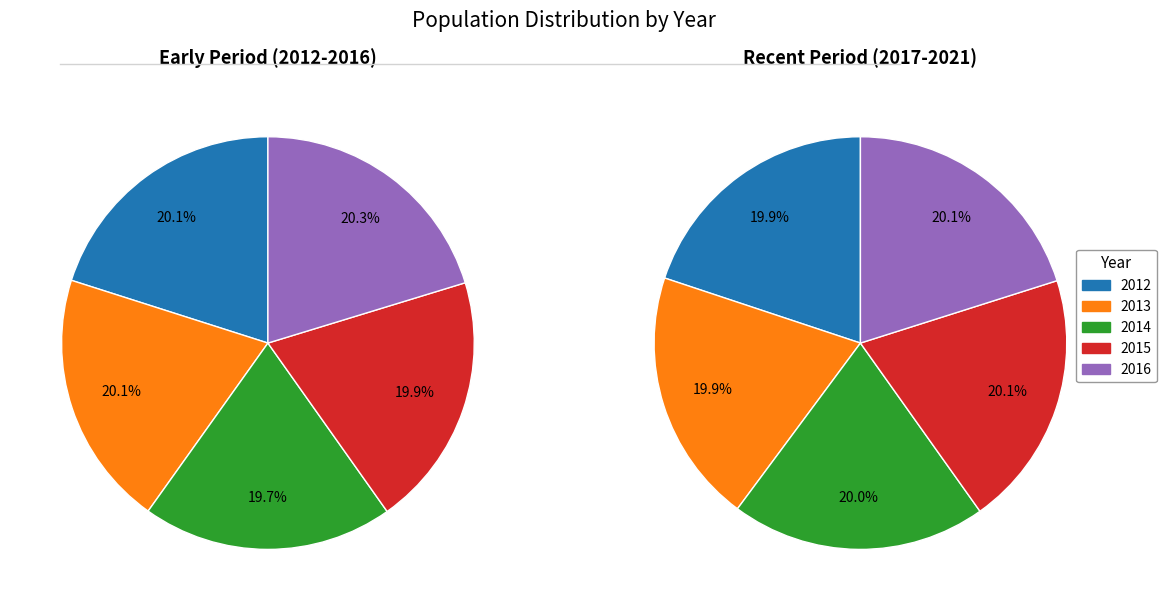

To the nearest percent, what is the difference between the largest and smallest slice percentages?

1%